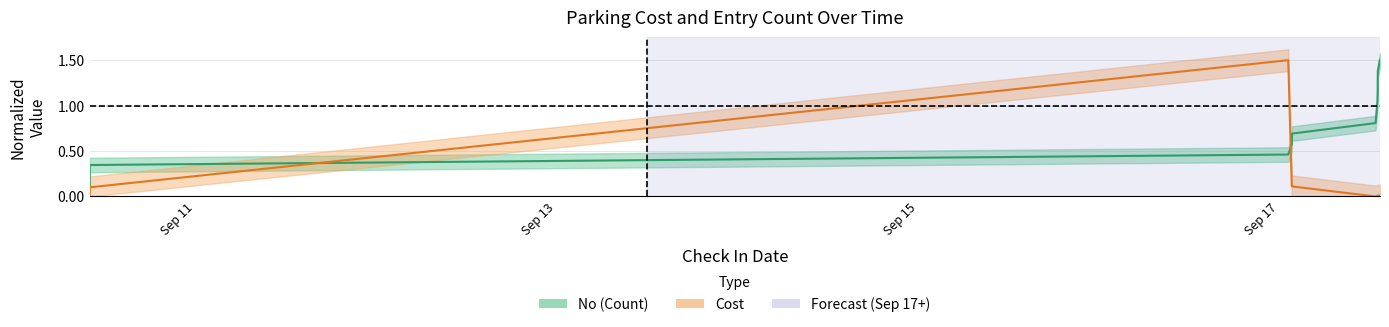

Reading right to left, list all the values displayed in this chart.

No: 1.5	1.4	1.3	1.2	1.0	0.9	0.8	0.7	0.6	0.5	0.3	0.2	0.1
Cost: 0.0	0.0	0.0	0.0	0.0	0.0	0.0	0.1	0.1	1.5	0.1	0.0	0.0